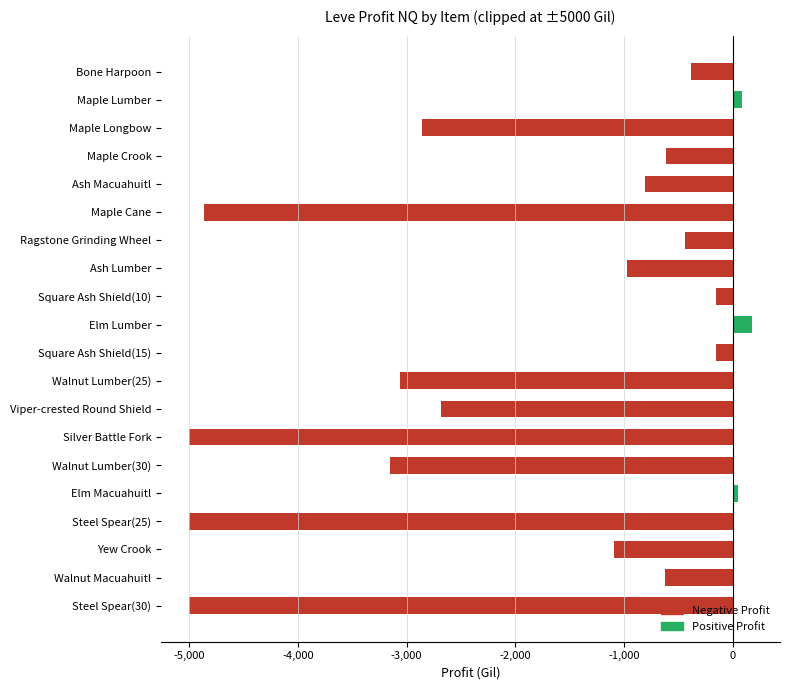

What is the value of the 3rd bar from the top?

-2860.0